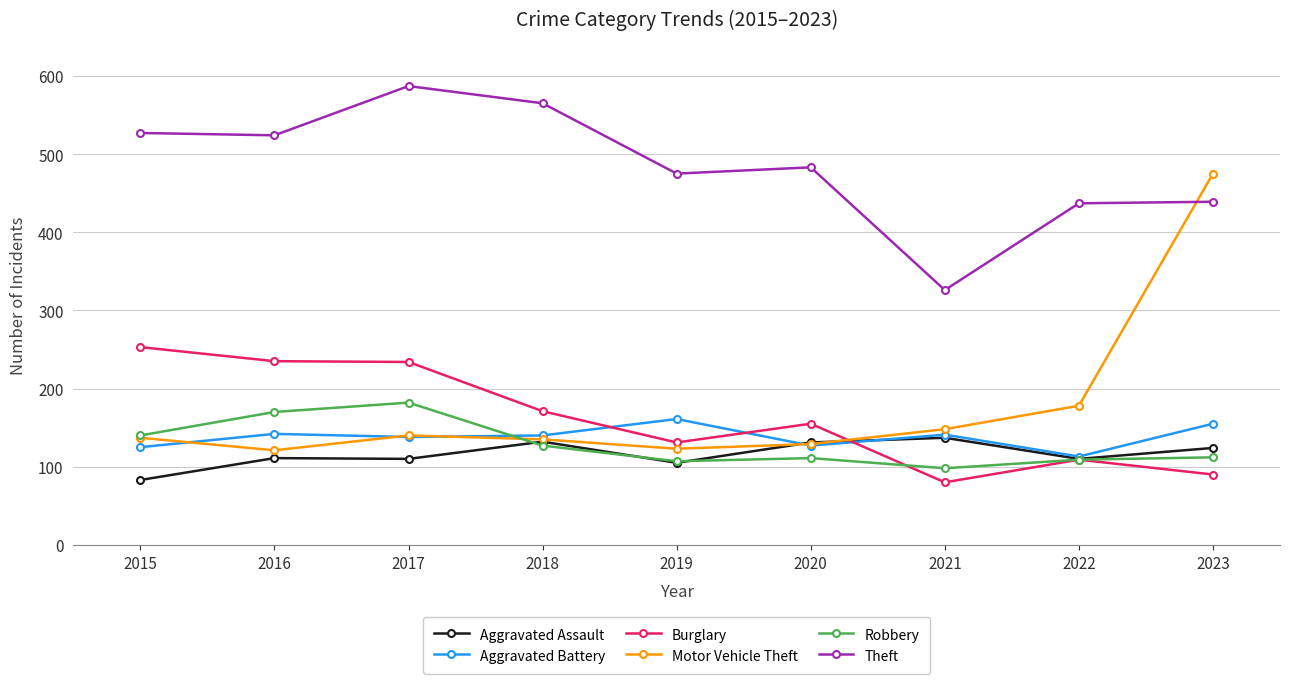

What are all the series names shown in the legend?

Aggravated Assault, Aggravated Battery, Burglary, Motor Vehicle Theft, Robbery, Theft